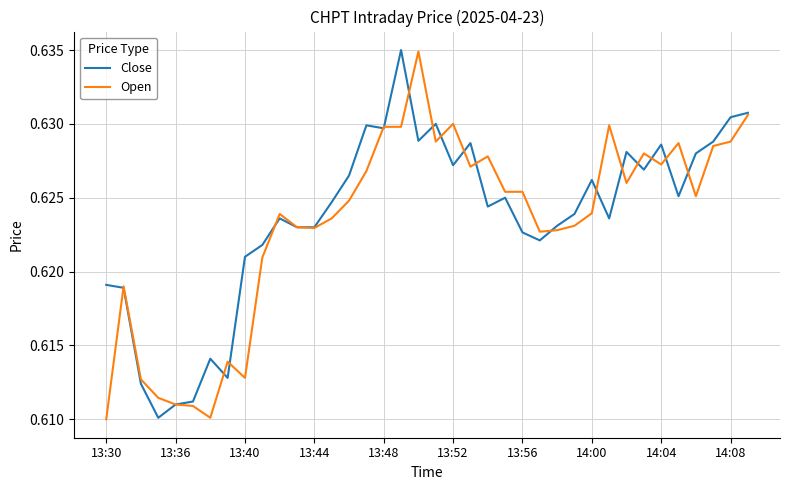

What are all the series names shown in the legend?

Close, Open